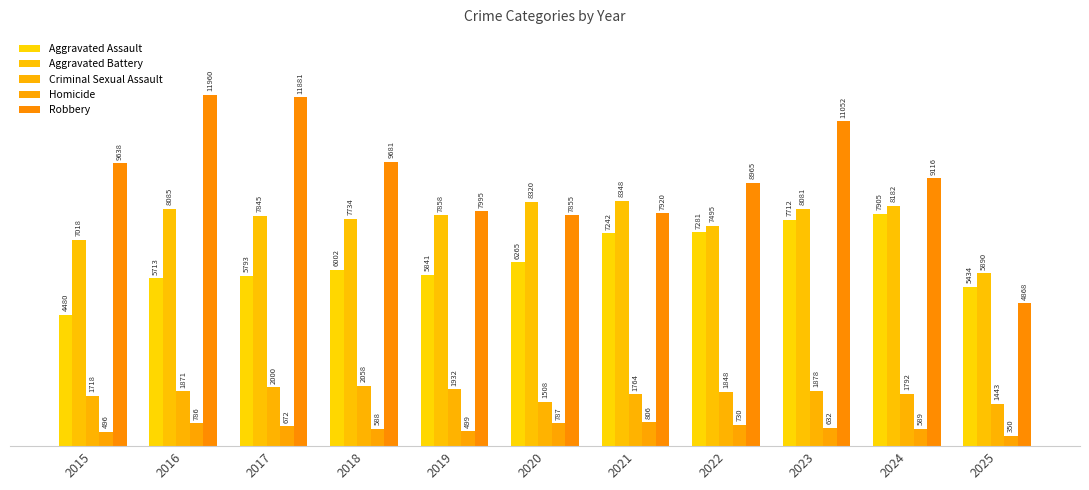

How many bars are there in total?

55